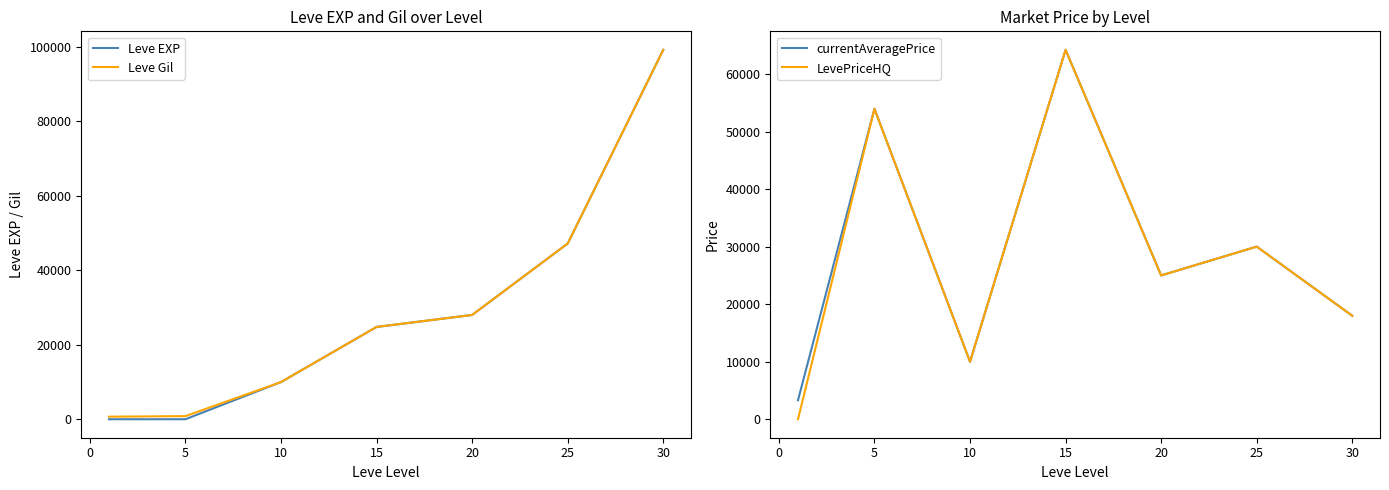

How many values in LevePriceHQ are above zero?

6